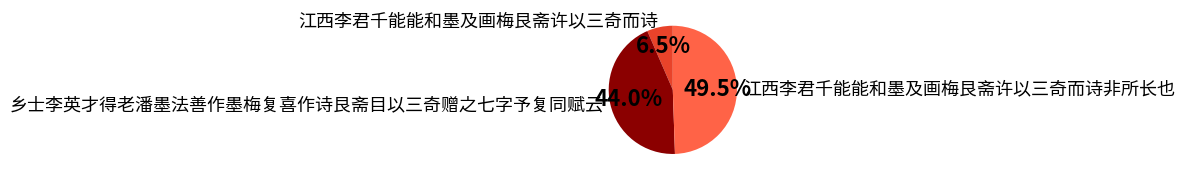

What percentage do 江西李君千能能和墨及画梅艮斋许以三奇而诗非所长也 and 乡士李英才得老潘墨法善作墨梅复喜作诗艮斋目以三奇赠之七字予复同赋云 together represent?

93.5%